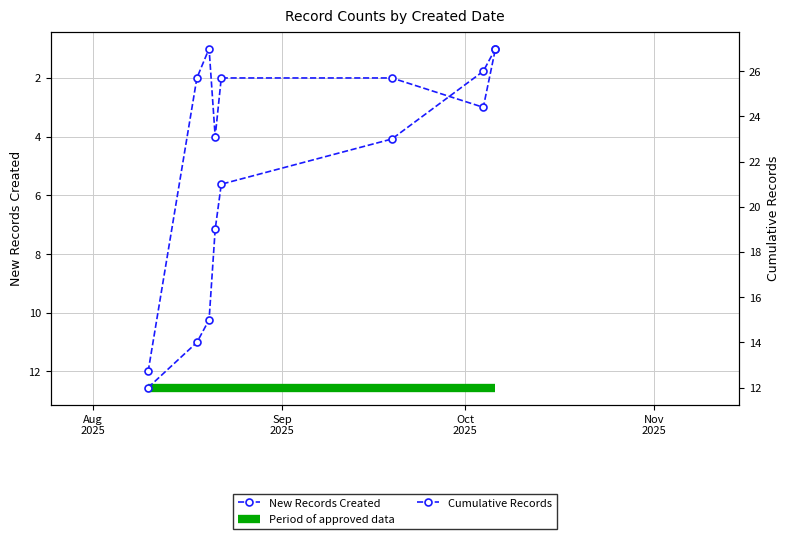

Reading left to right, what are all the values shown in this chart?

New Records Created: 12	2	1	4	2	2	3	1
Cumulative Records: 12	14	15	19	21	23	26	27